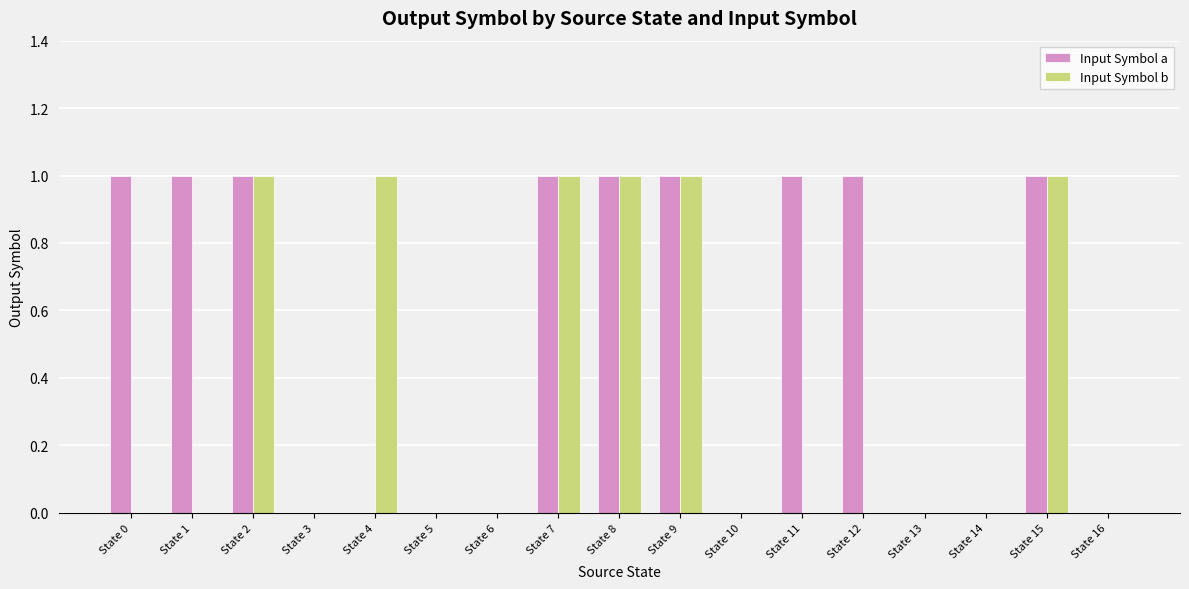

Reading left to right, transcribe all the data shown in this chart.

Input Symbol a: 1	1	1	0	0	0	0	1	1	1	0	1	1	0	0	1	0
Input Symbol b: 0	0	1	0	1	0	0	1	1	1	0	0	0	0	0	1	0